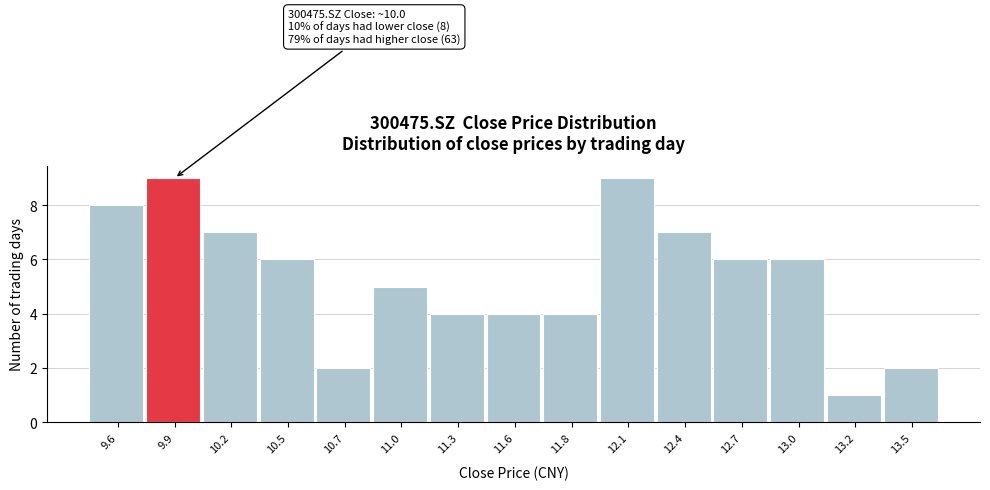

Reading right to left, what are all the values shown in this chart?

13.5=2	13.2=1	13.0=6	12.7=6	12.4=7	12.1=9	11.8=4	11.6=4	11.3=4	11.0=5	10.7=2	10.5=6	10.2=7	9.9=9	9.6=8